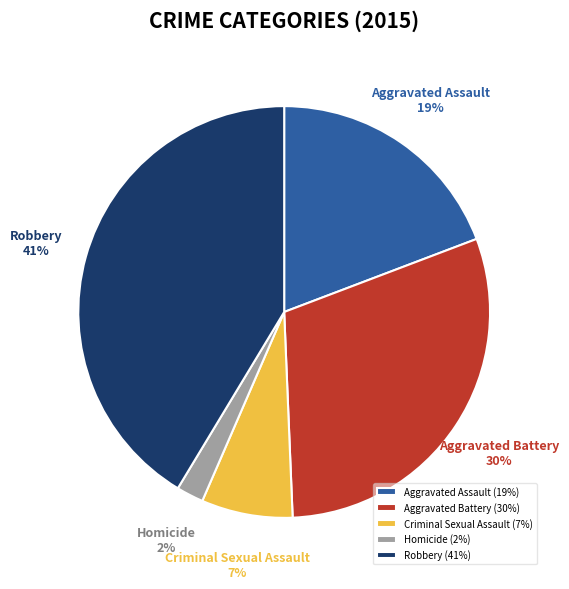

Rank the categories by value from lowest to highest.

Homicide, Criminal Sexual Assault, Aggravated Assault, Aggravated Battery, Robbery